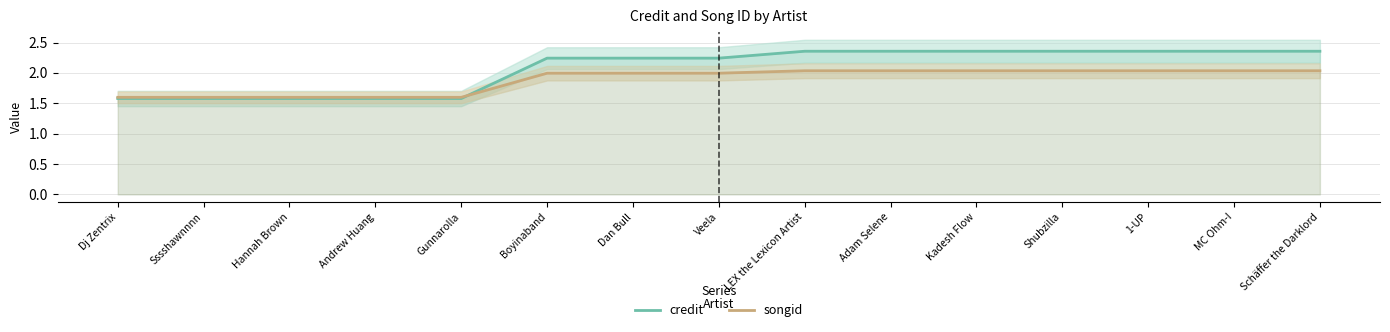

Reading left to right, list all the values displayed in this chart.

credit: 1.6	1.6	1.6	1.6	1.6	2.2	2.2	2.2	2.4	2.4	2.4	2.4	2.4	2.4	2.4
songid: 1.6	1.6	1.6	1.6	1.6	2.0	2.0	2.0	2.0	2.0	2.0	2.0	2.0	2.0	2.0